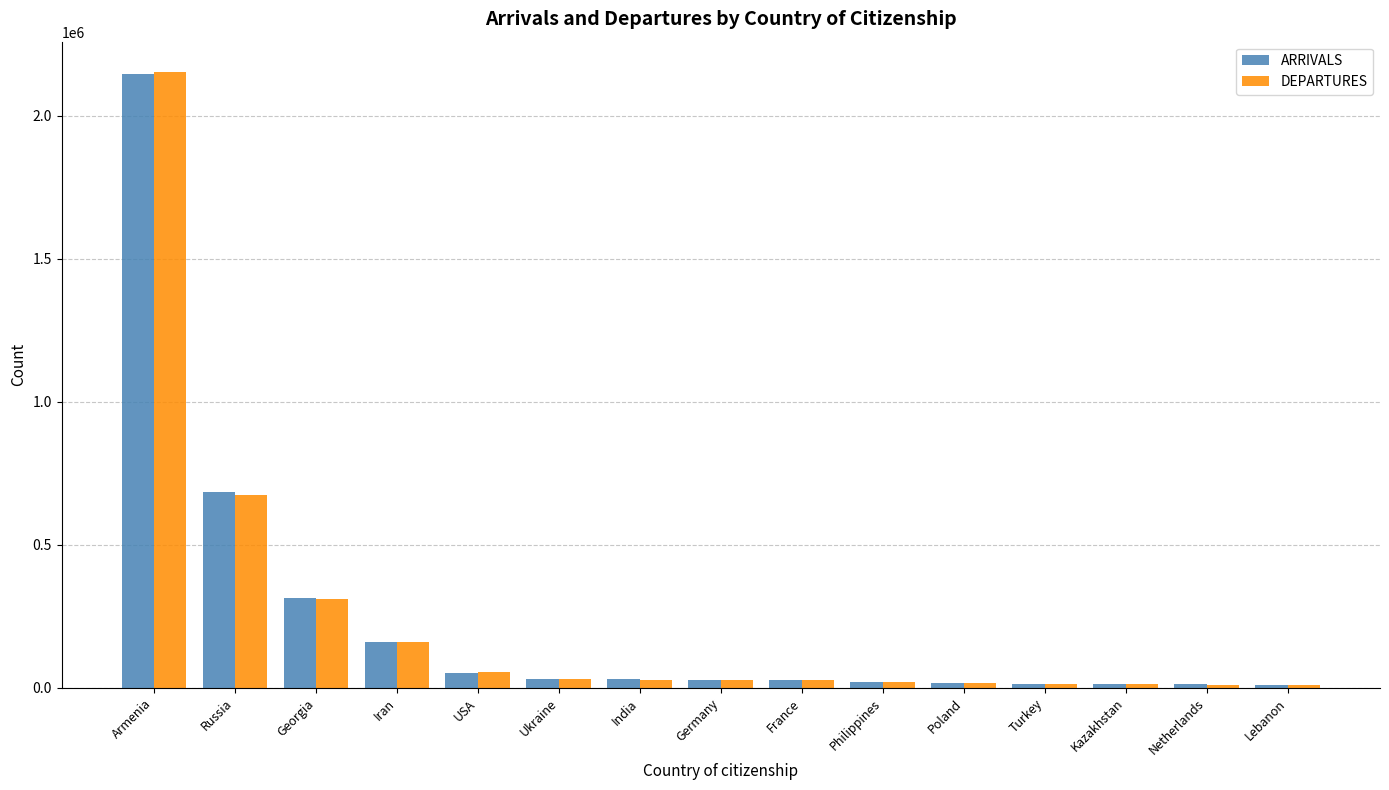

Which series has the widest spread of values?

DEPARTURES